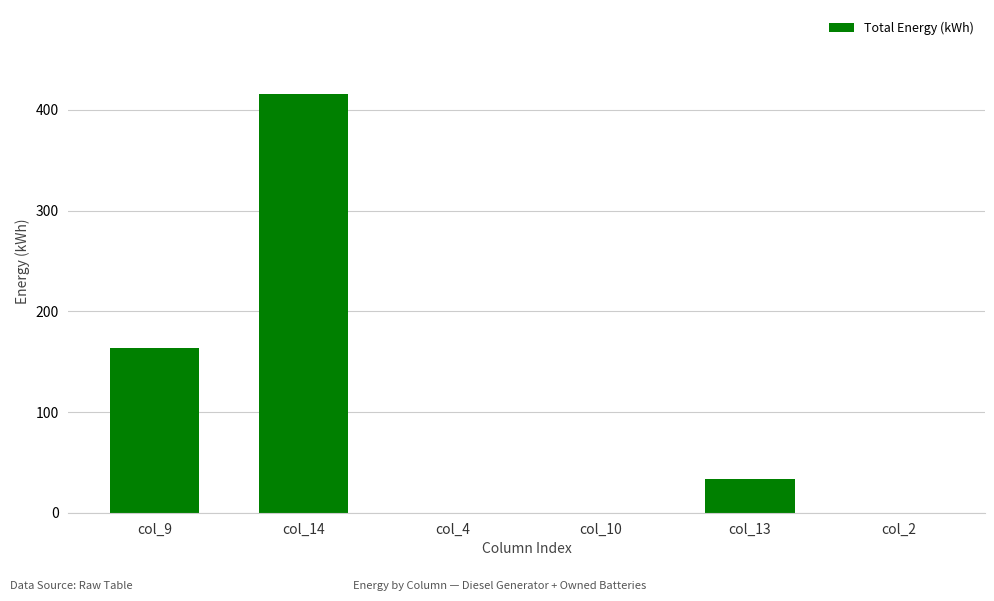

Where does the data first go above 33?

col_9